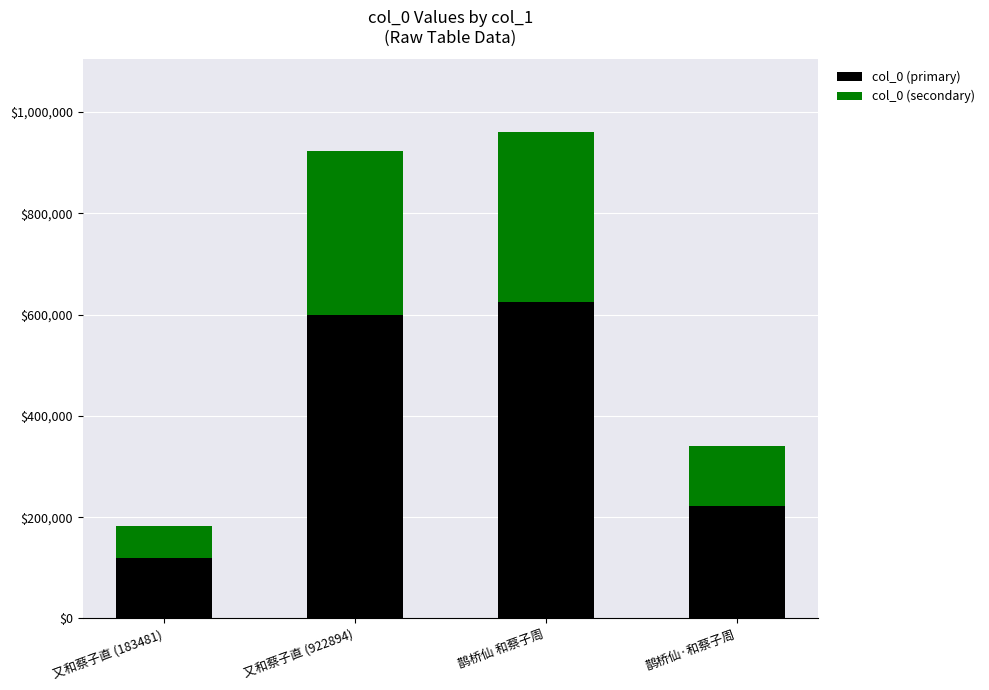

What is the total value across all series at 又和蔡子直 (183481)?

183481.0